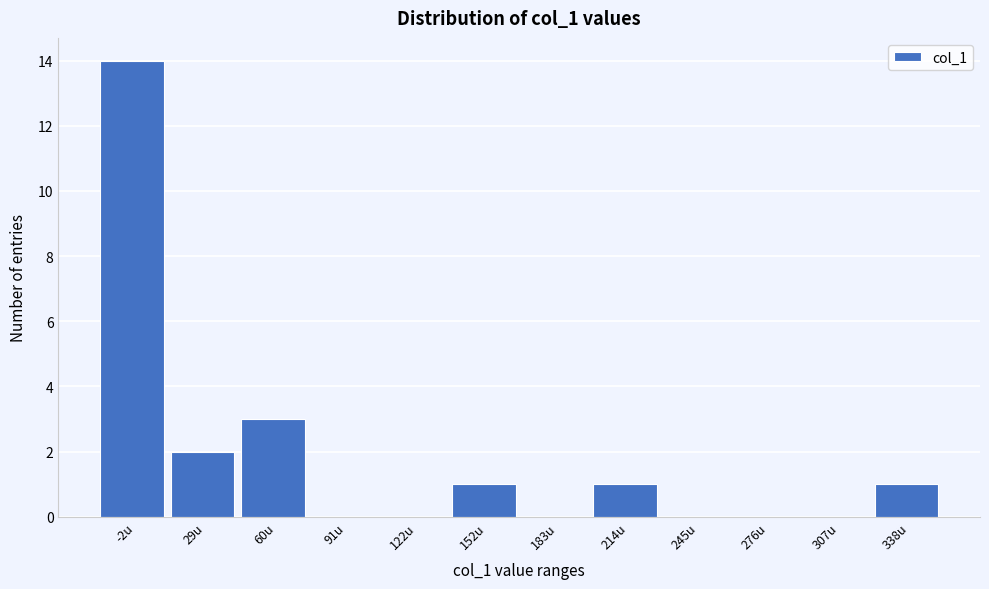

Reading left to right, what are all the values shown in this chart?

-2u=14	29u=2	60u=3	91u=0	122u=0	152u=1	183u=0	214u=1	245u=0	276u=0	307u=0	338u=1